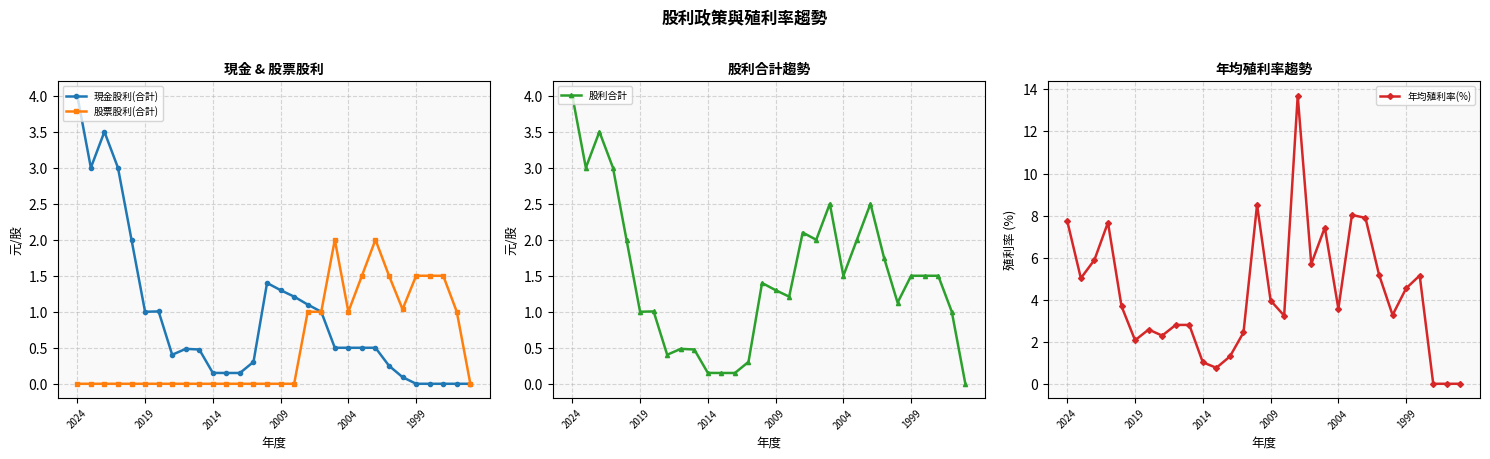

True or false: 股票股利(合計) has a value of 1.5 at 1999.

True